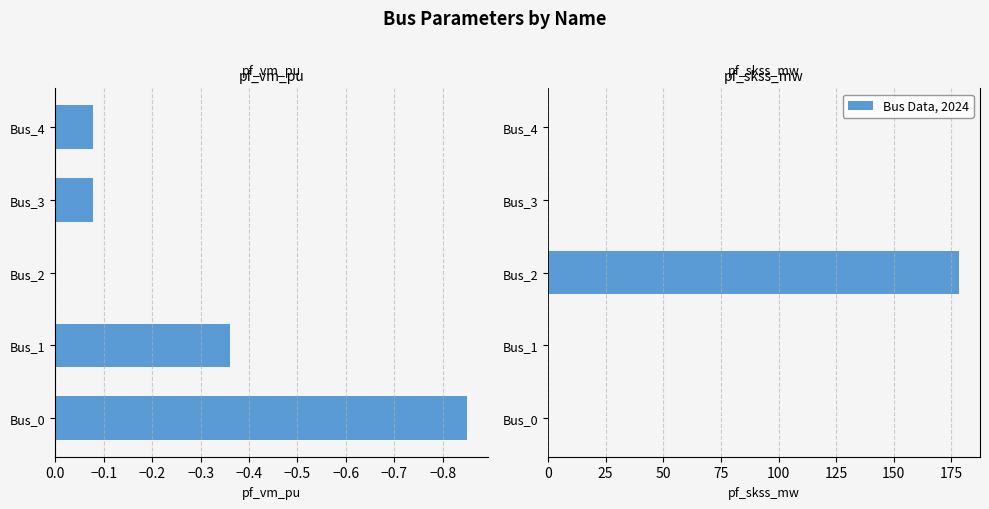

What is the difference between the maximum and minimum values in the pf_skss_mw series?

178.4